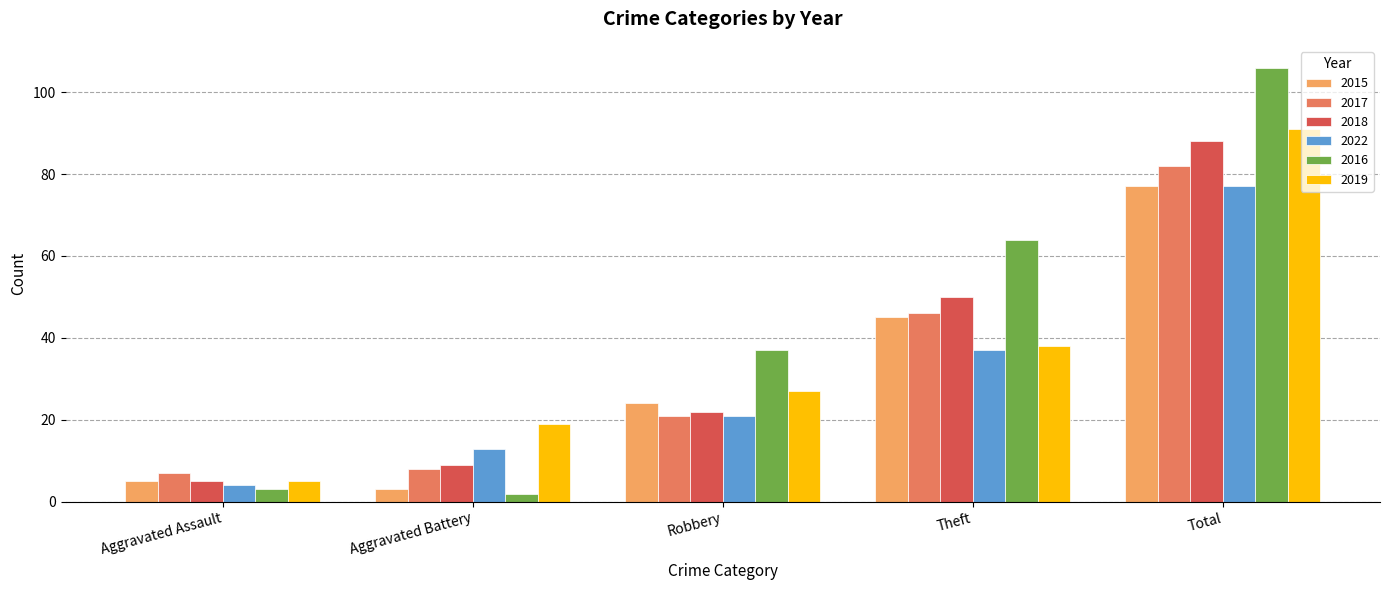

What is the difference between the highest and lowest values at Aggravated Assault?

4